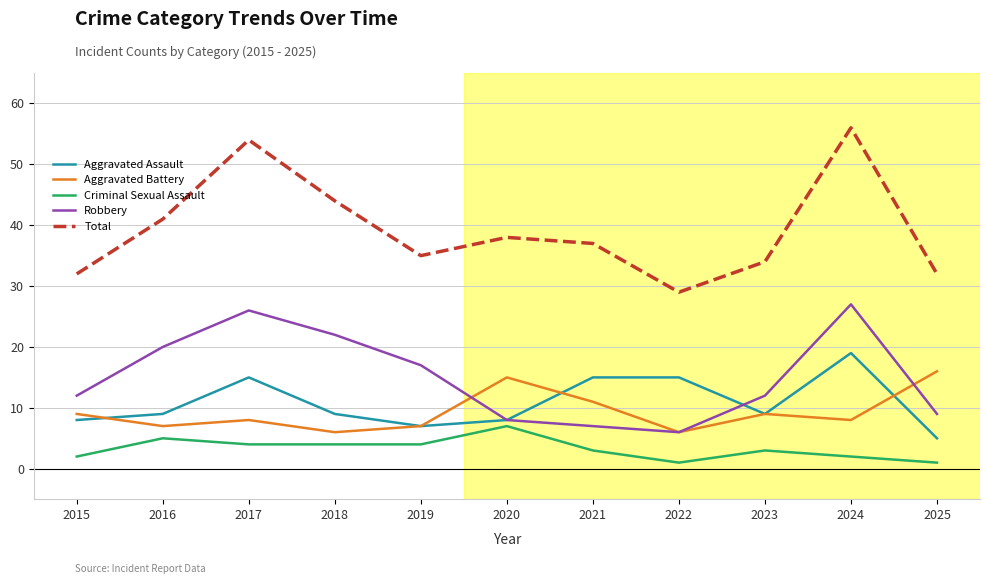

Where is the first local minimum for Total?

2019